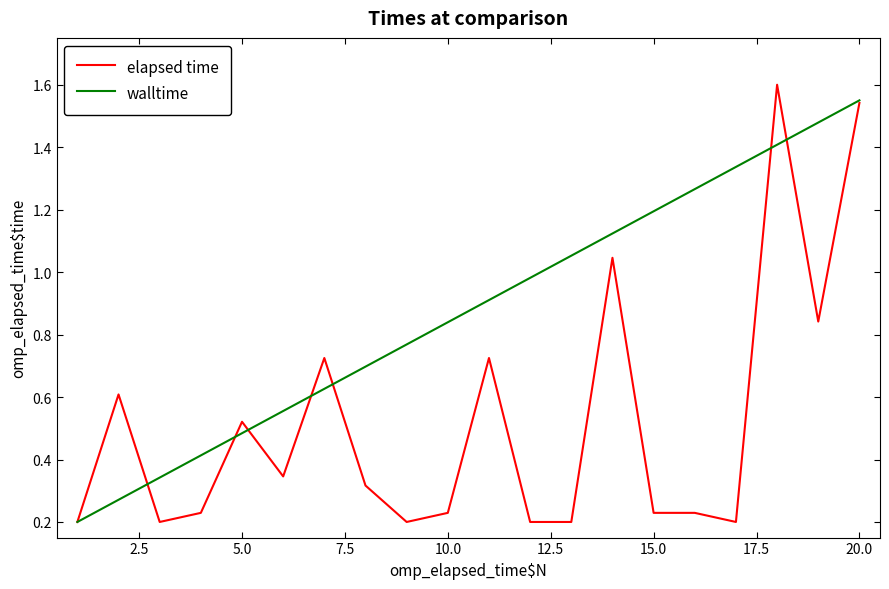

Which series has the largest total across all categories?

walltime